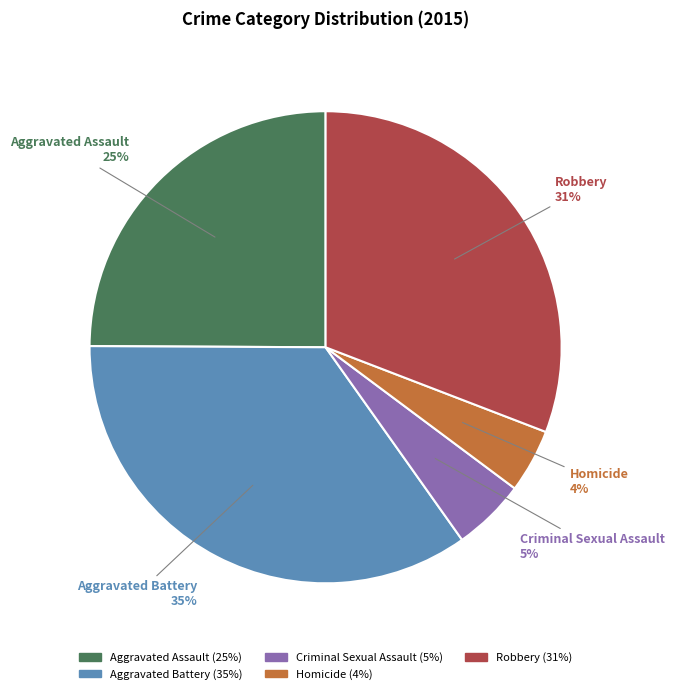

Combined, do Aggravated Assault and Homicide account for over 50%?

No